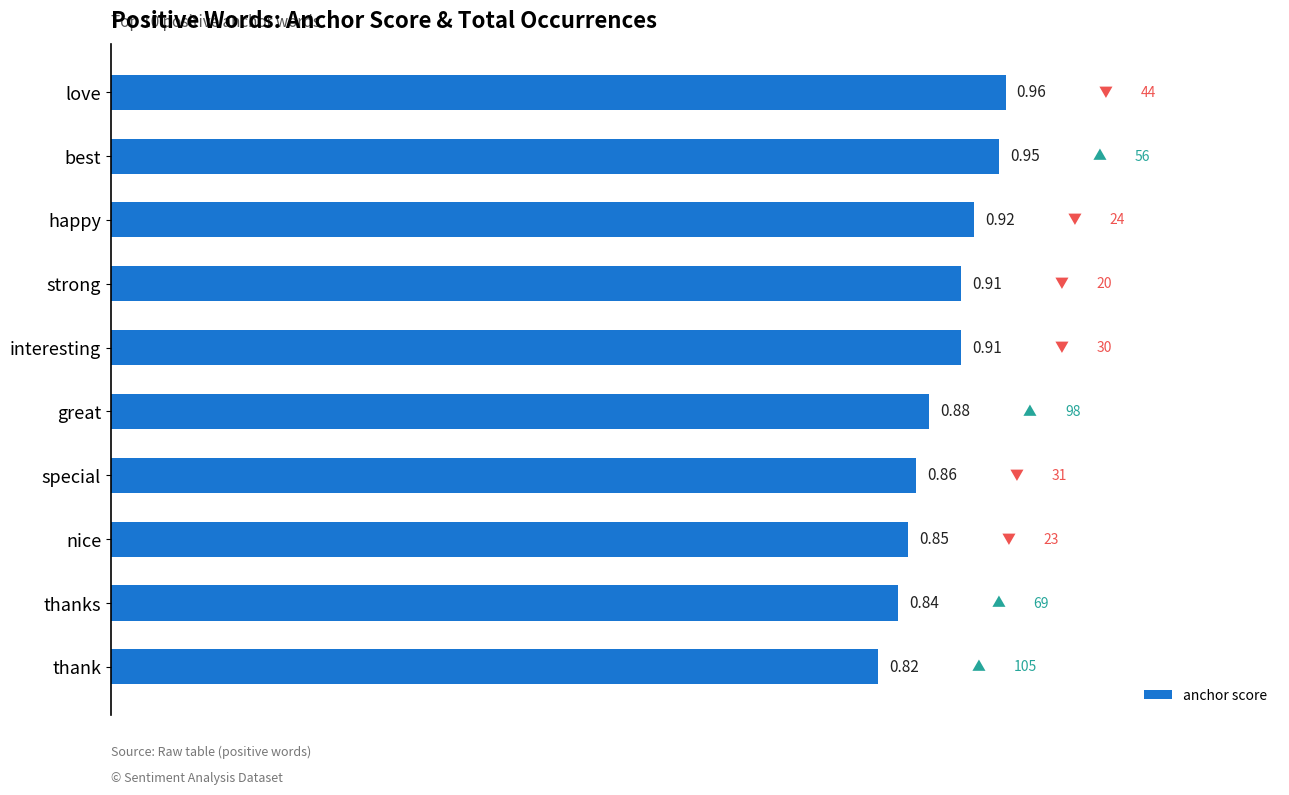

At which category does the chart reach its minimum across all series?

thank